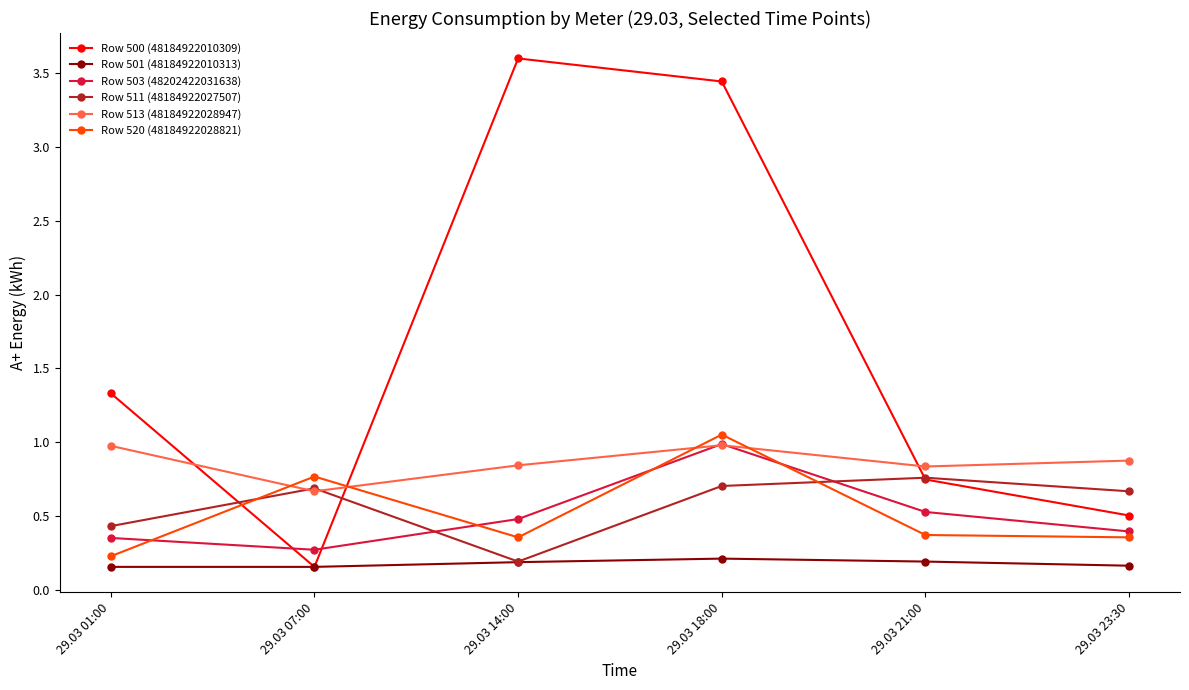

Rank the categories by Row 500 (48184922010309) value from lowest to highest.

29.03 07:00, 29.03 23:30, 29.03 21:00, 29.03 01:00, 29.03 18:00, 29.03 14:00